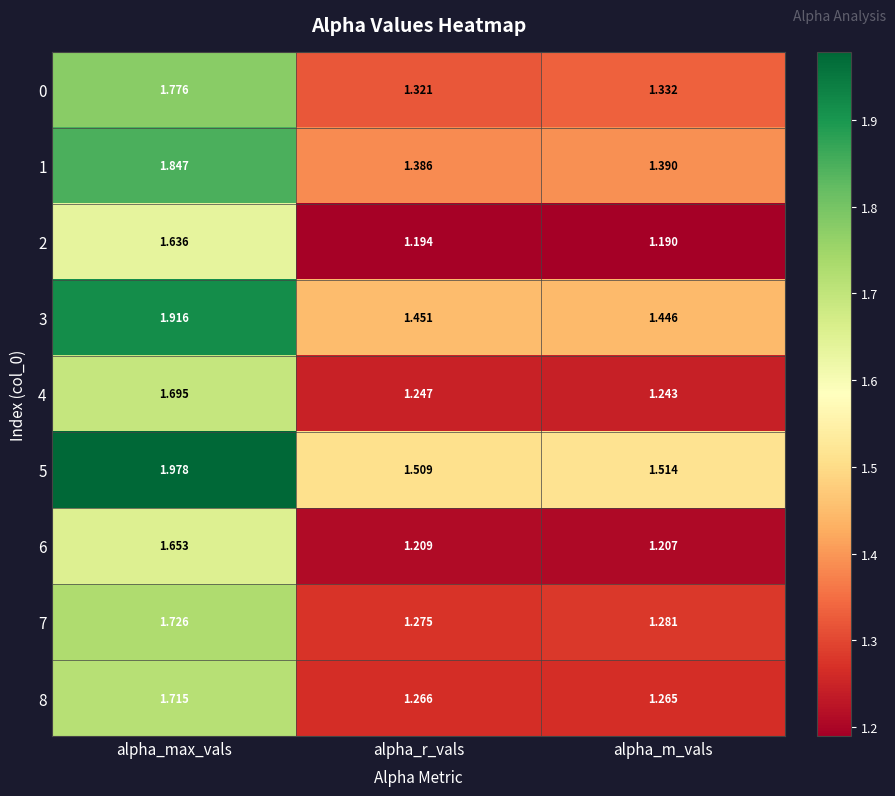

At which category is the sum across all series the highest?

alpha_max_vals